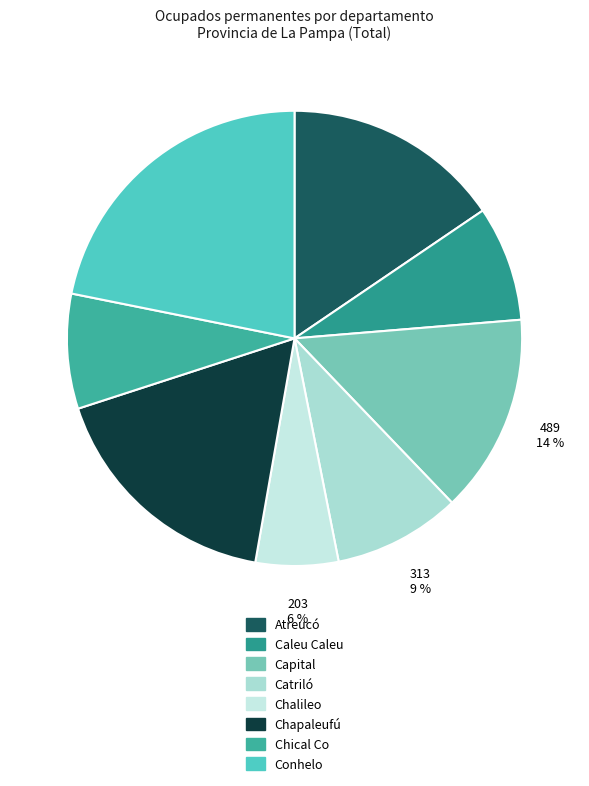

Between Conhelo and Caleu Caleu, which is larger?

Conhelo